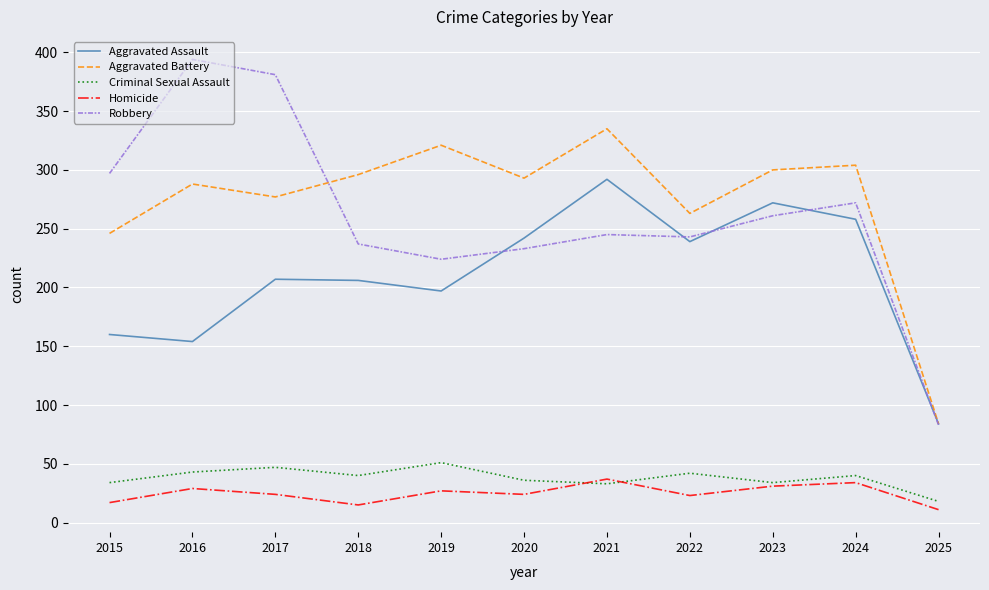

Is the value of Robbery at 2024 greater than the value of Homicide at 2015?

Yes